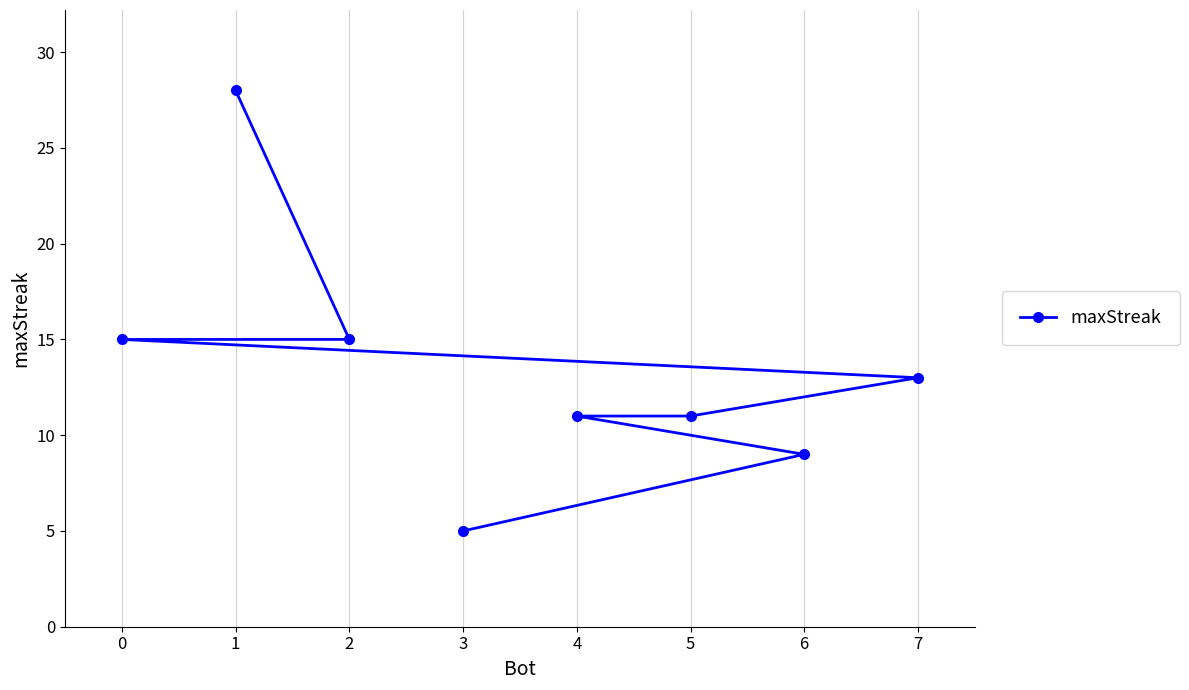

How many lines are shown in the chart?

1